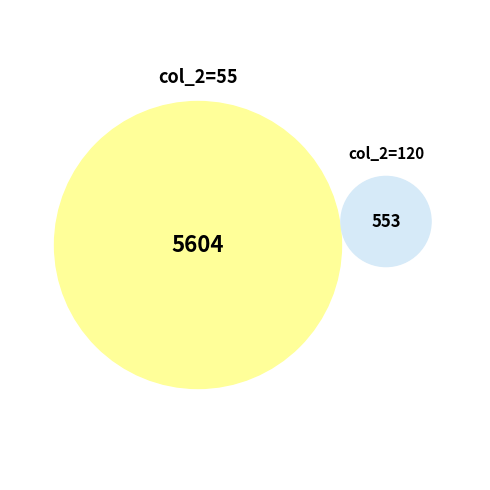

What is the majority slice?

55